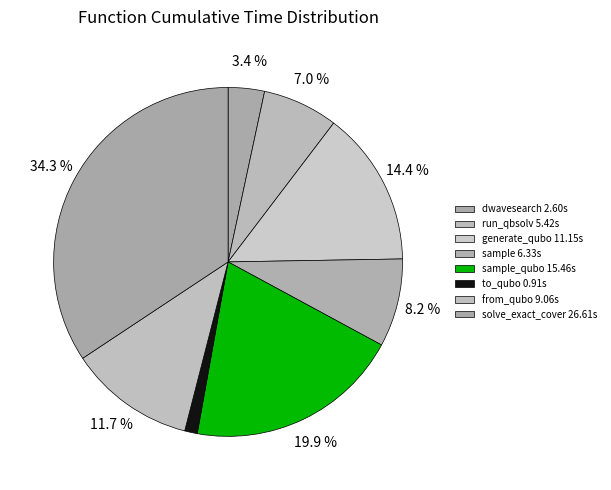

Which slice is the largest?

solve_exact_cover